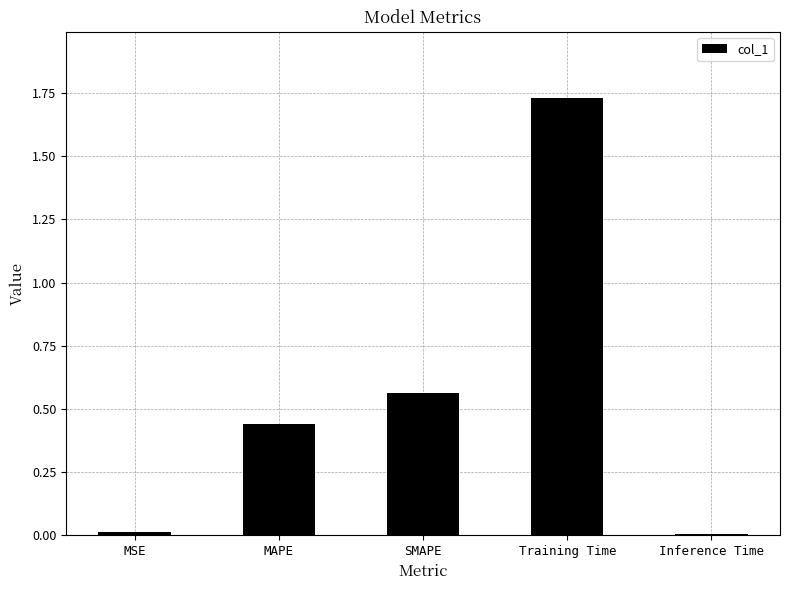

What is the sum of all values?

2.8